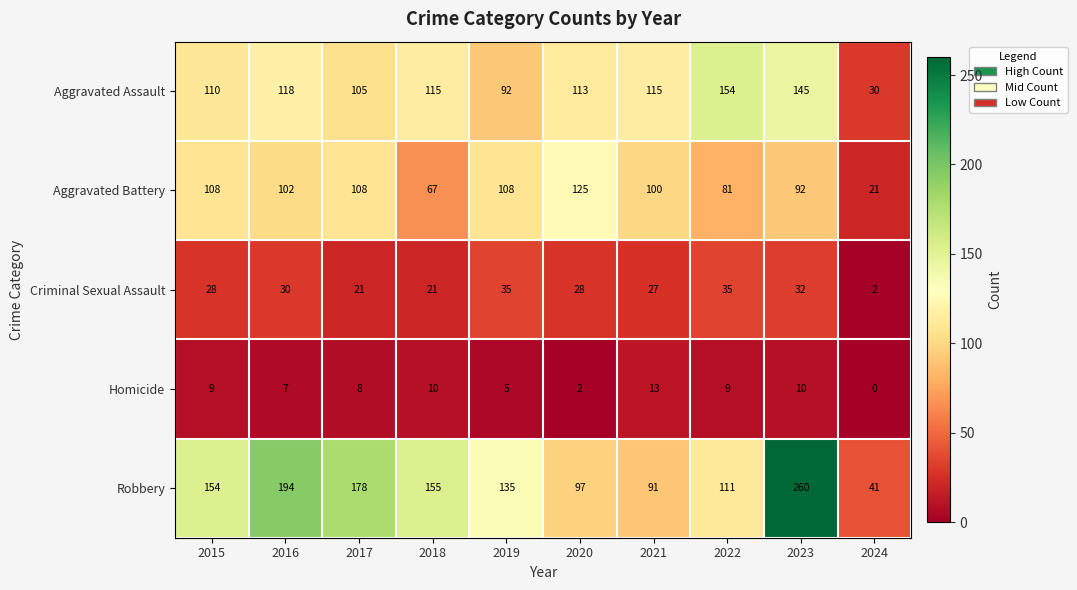

What is the sum of the Homicide values at 2018 and 2020?

12